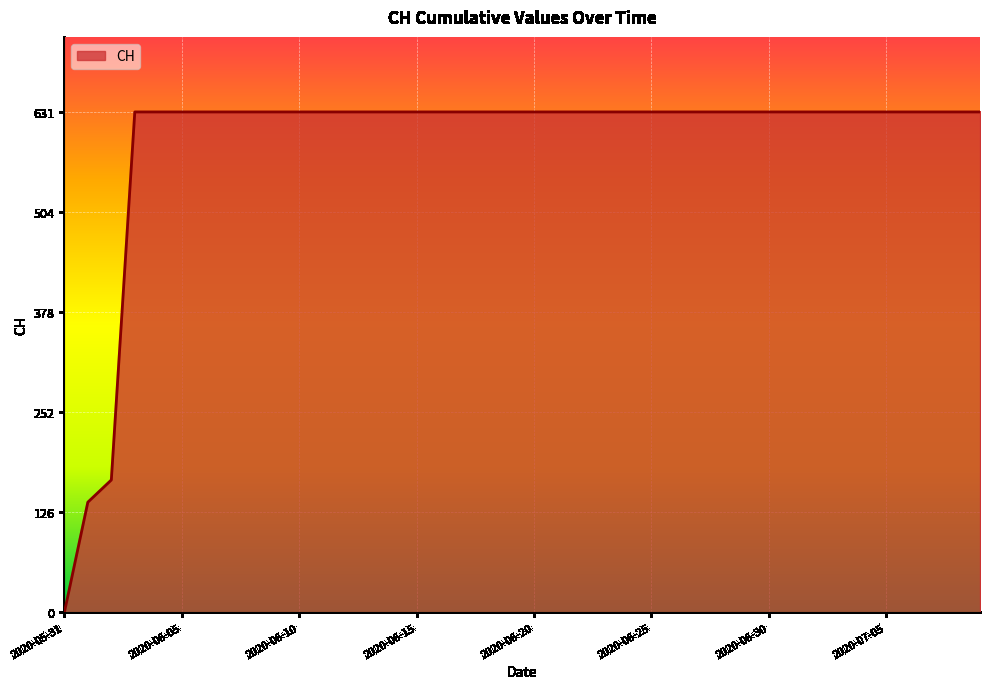

What is the greatest value displayed?

631